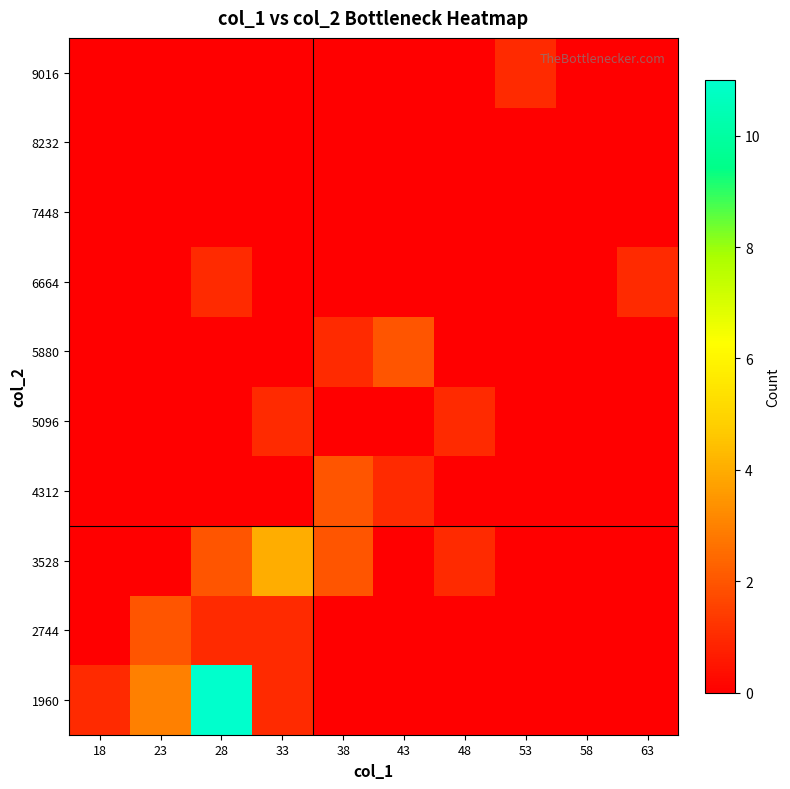

List the series in order of their peak value, highest first.

1960, 3528, 2744, 4312, 5880, 5096, 6664, 9016, 7448, 8232